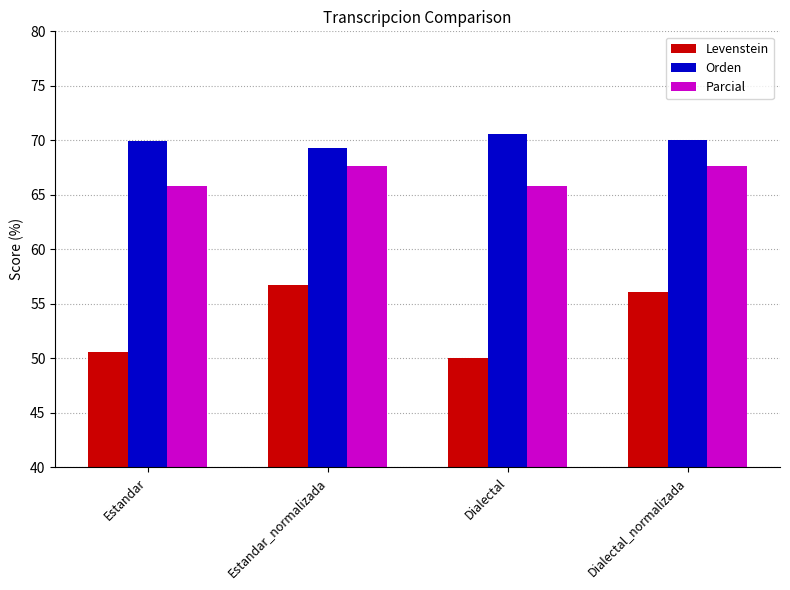

What is the difference between the highest and lowest values at Dialectal?

20.6